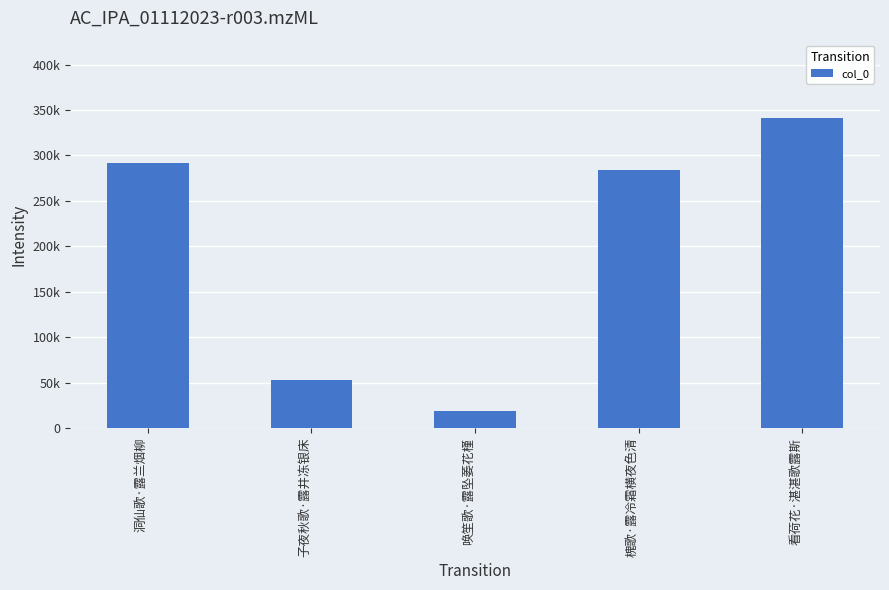

Rank the categories by value from highest to lowest.

看荷花·湛湛歌露斯, 洞仙歌·露兰烟柳, 槐歌·露冷霜横夜色清, 子夜秋歌·露井冻银床, 唤笙歌·露坠萎花槿